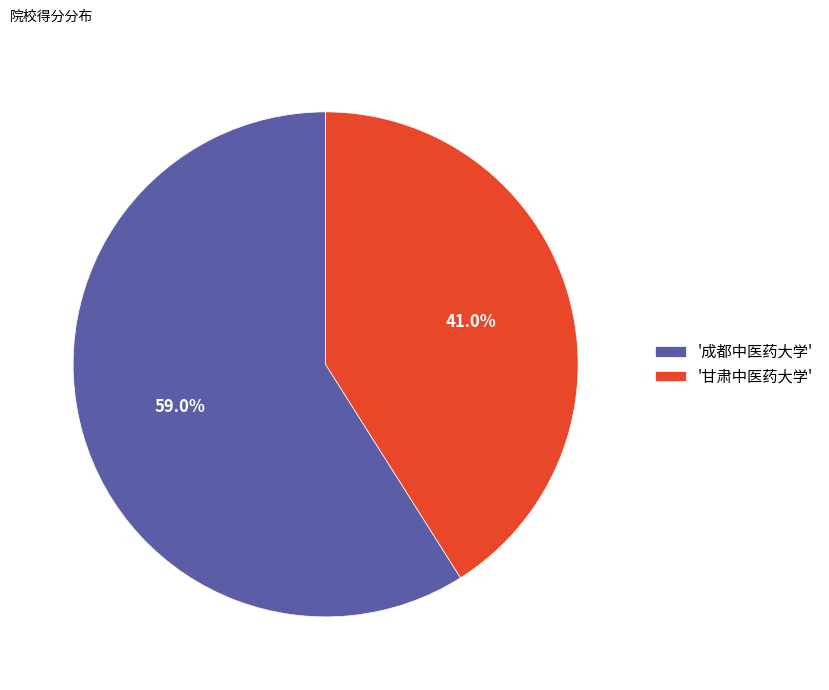

What is the majority slice?

'成都中医药大学'